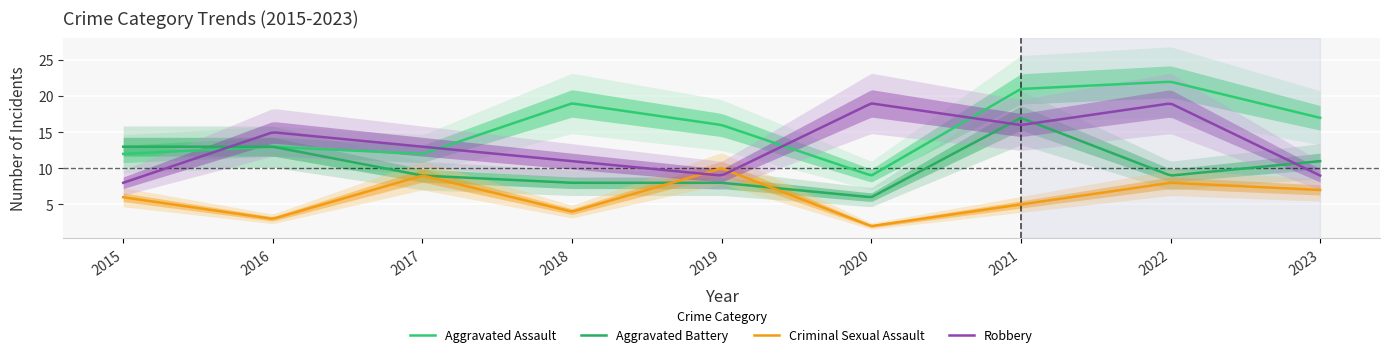

Reading left to right, transcribe all the data shown in this chart.

Aggravated Assault: 12	13	12	19	16	9	21	22	17
Aggravated Battery: 13	13	9	8	8	6	17	9	11
Criminal Sexual Assault: 6	3	9	4	10	2	5	8	7
Robbery: 8	15	13	11	9	19	16	19	9